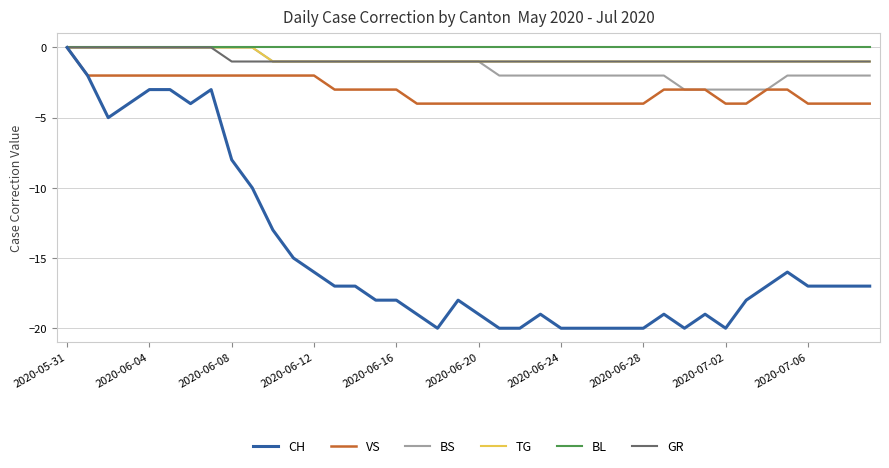

True or false: TG has more than 1 interior local peaks.

False